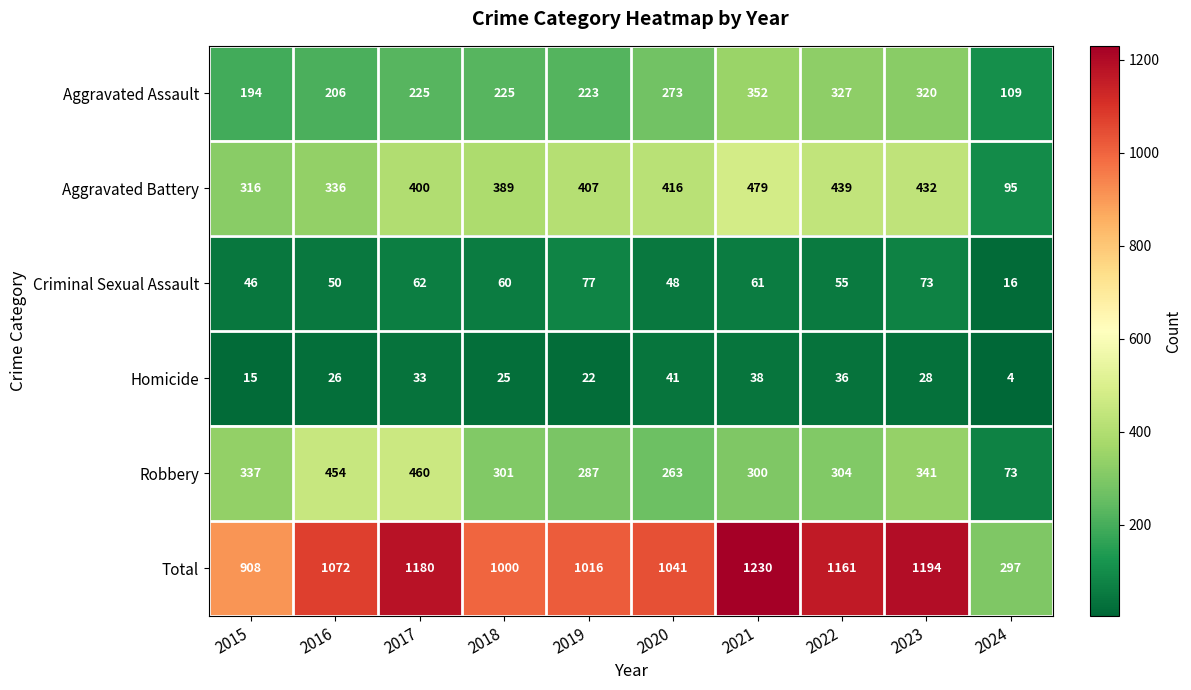

What is the difference between the maximum and second lowest values in the Total series?

322